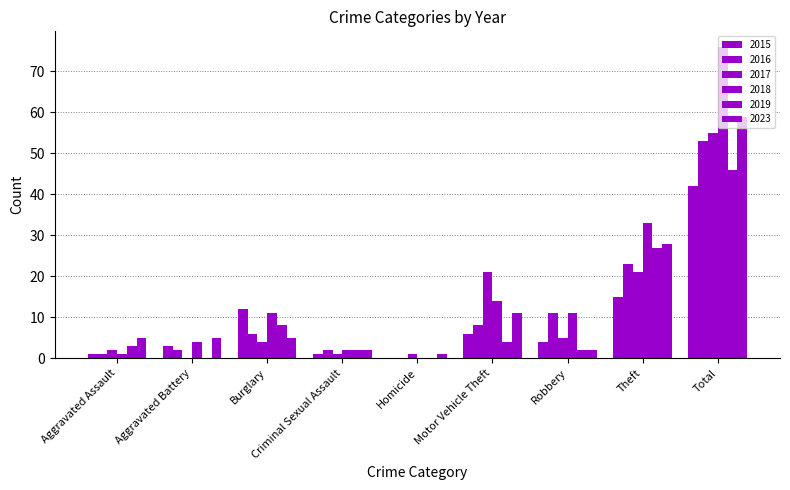

At how many categories does at least one series exceed 57?

1